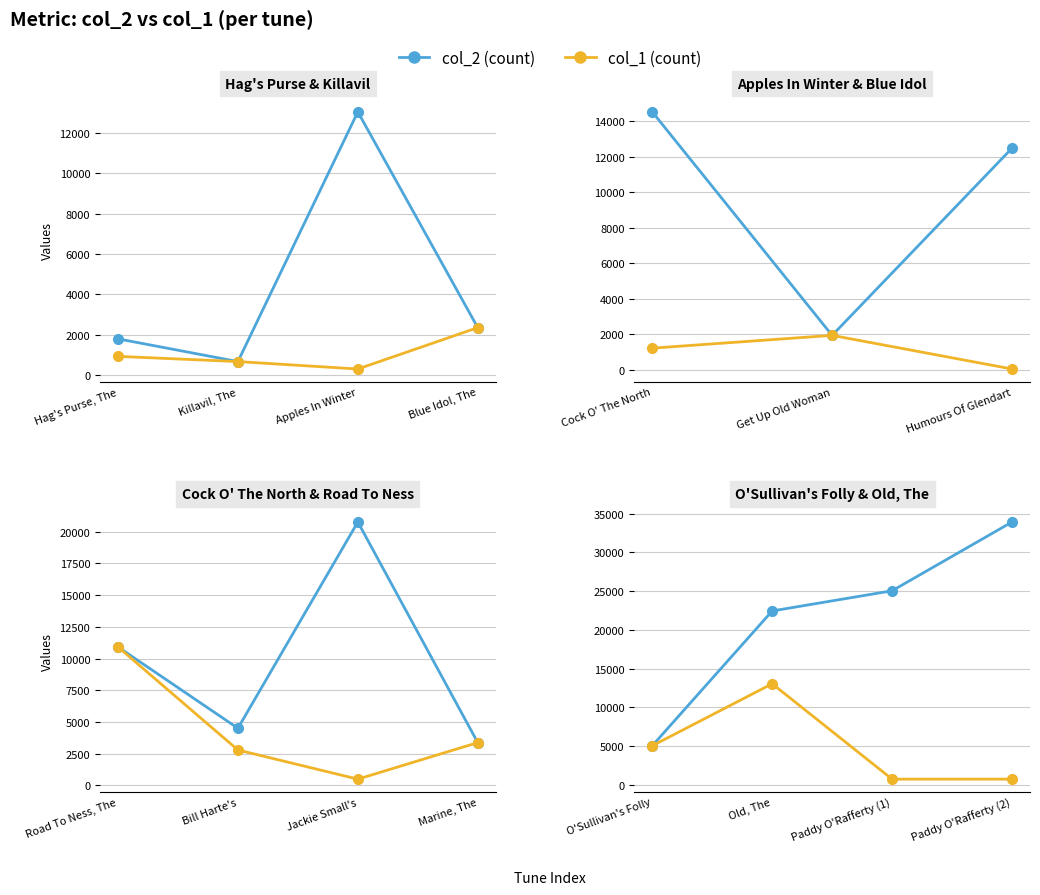

Is this an area chart (filled region under the line)?

No